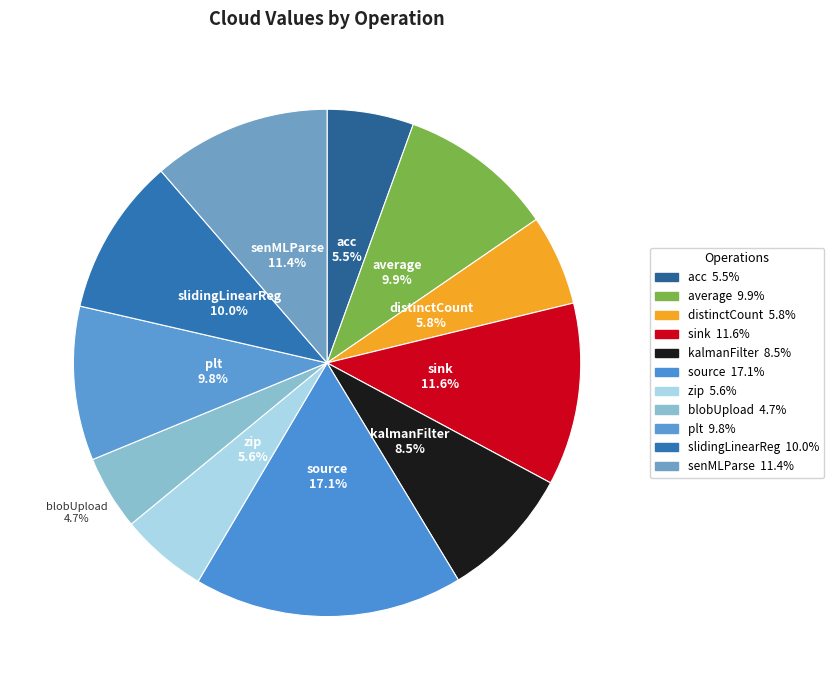

Which slice is the smallest?

blobUpload